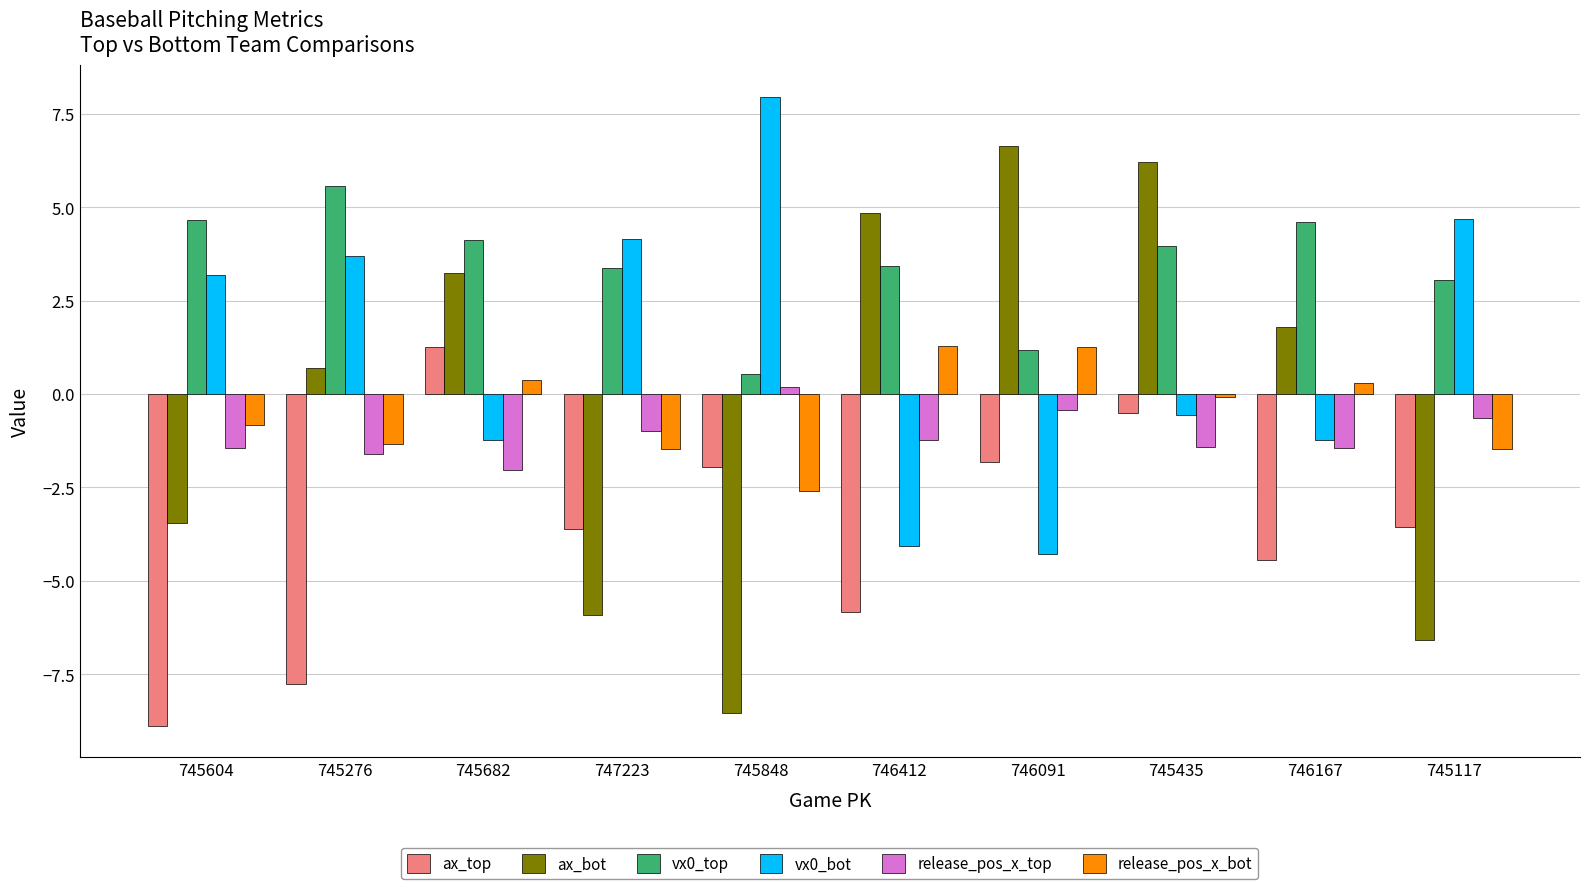

What is the total value across all series at 747223?

-4.4